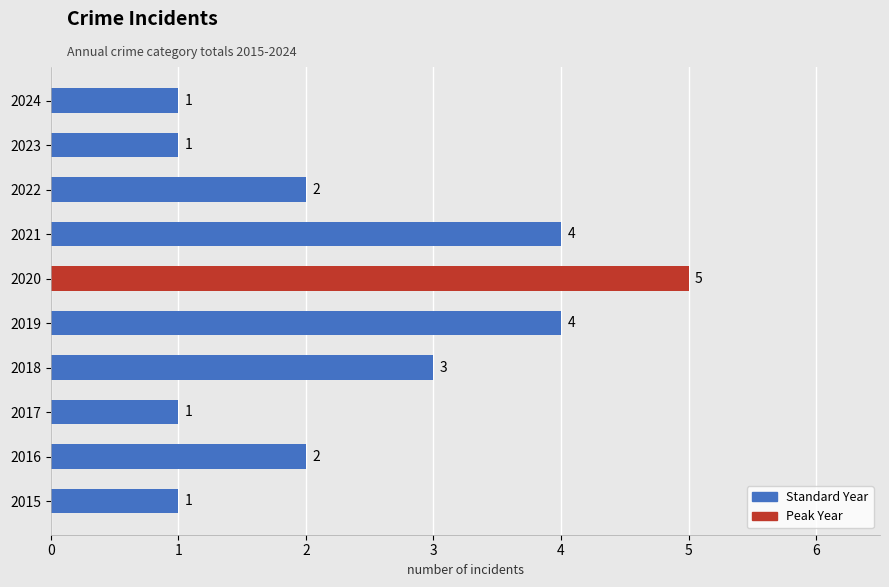

At which label is the value closest to 3?

2018